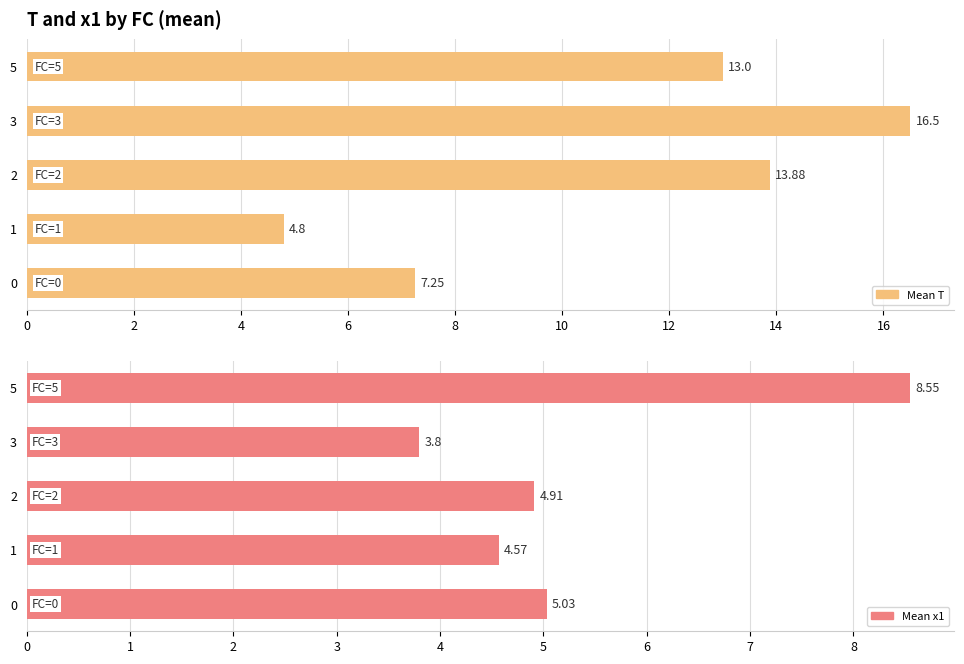

The value of T at 0 is 7.2. True or false?

True